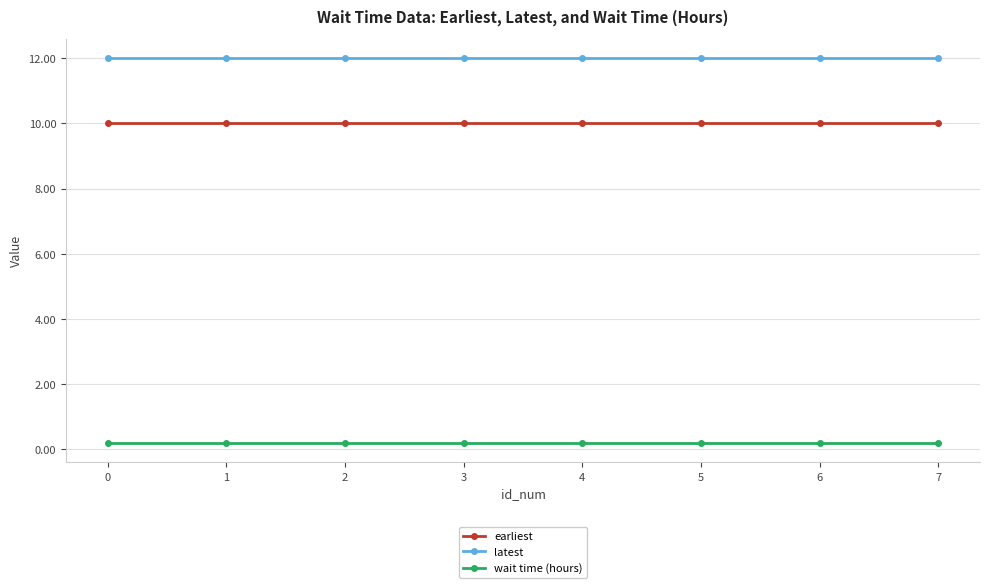

Rank the series by their average value, from highest to lowest.

latest, earliest, wait time (hours)